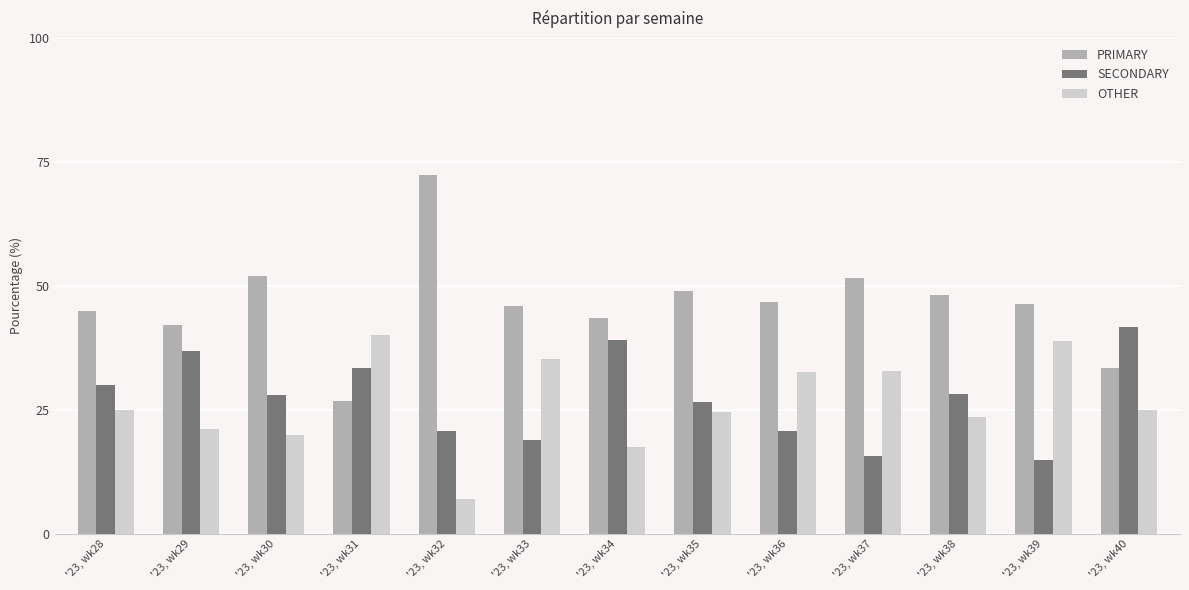

Which series has the widest spread of values?

PRIMARY